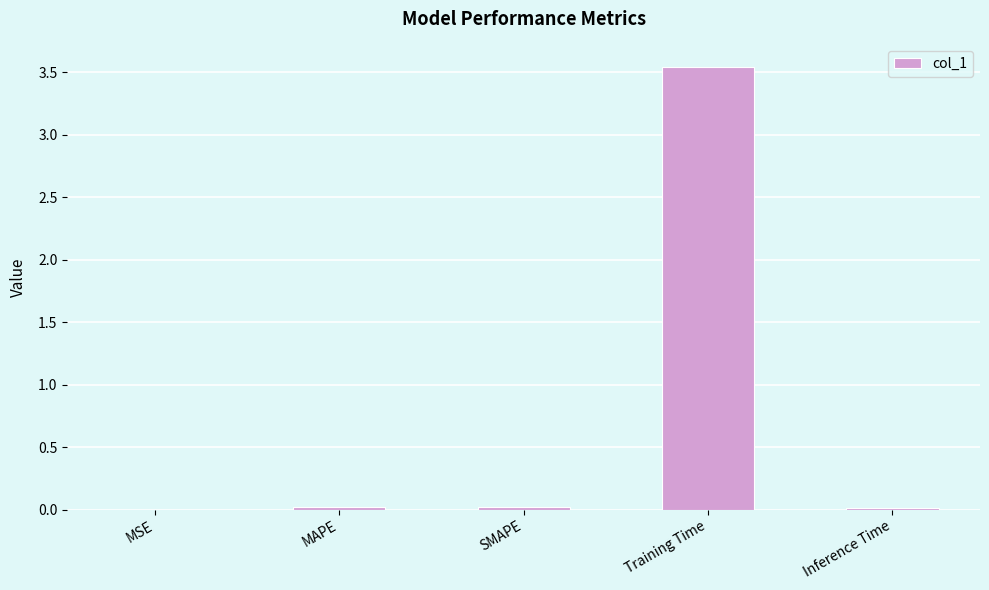

The value at Inference Time is 0.0. True or false?

True